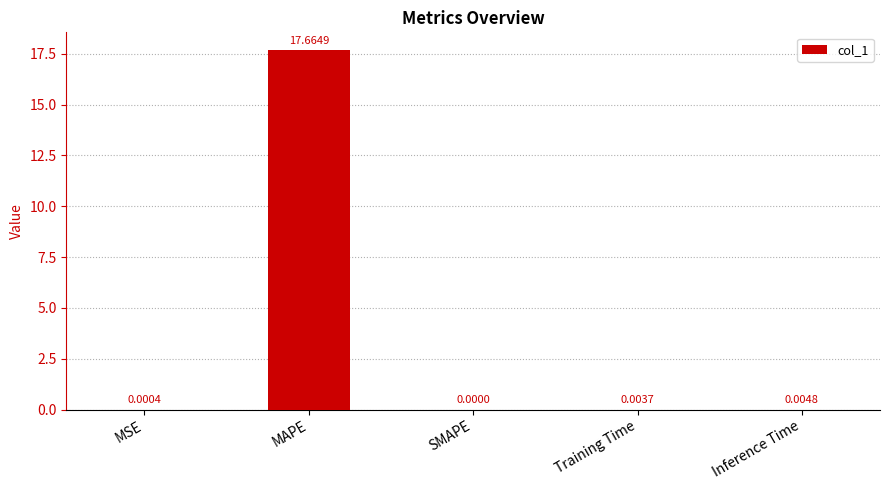

How many values are above zero?

4